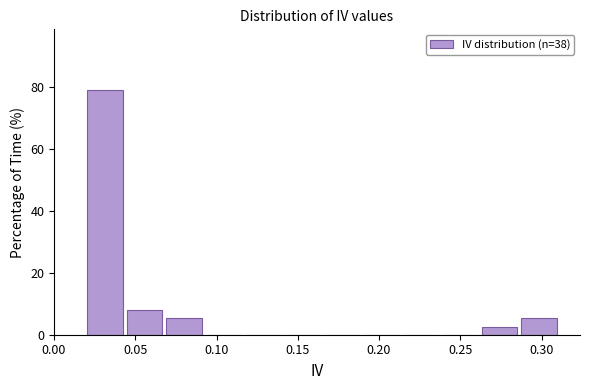

Reading left to right, transcribe this chart: for each bar, give the range it covers on the x-axis and its height. Neither the bar edges nor the heights are printed on the chart, so give them approximately, as read against the axes.

0.020 to 0.045: 78
0.045 to 0.070: 8
0.070 to 0.095: 6
0.095 to 0.120: 0
0.120 to 0.140: 0
0.140 to 0.165: 0
0.165 to 0.190: 0
0.190 to 0.215: 0
0.215 to 0.240: 0
0.240 to 0.265: 0
0.265 to 0.285: 2
0.285 to 0.310: 6